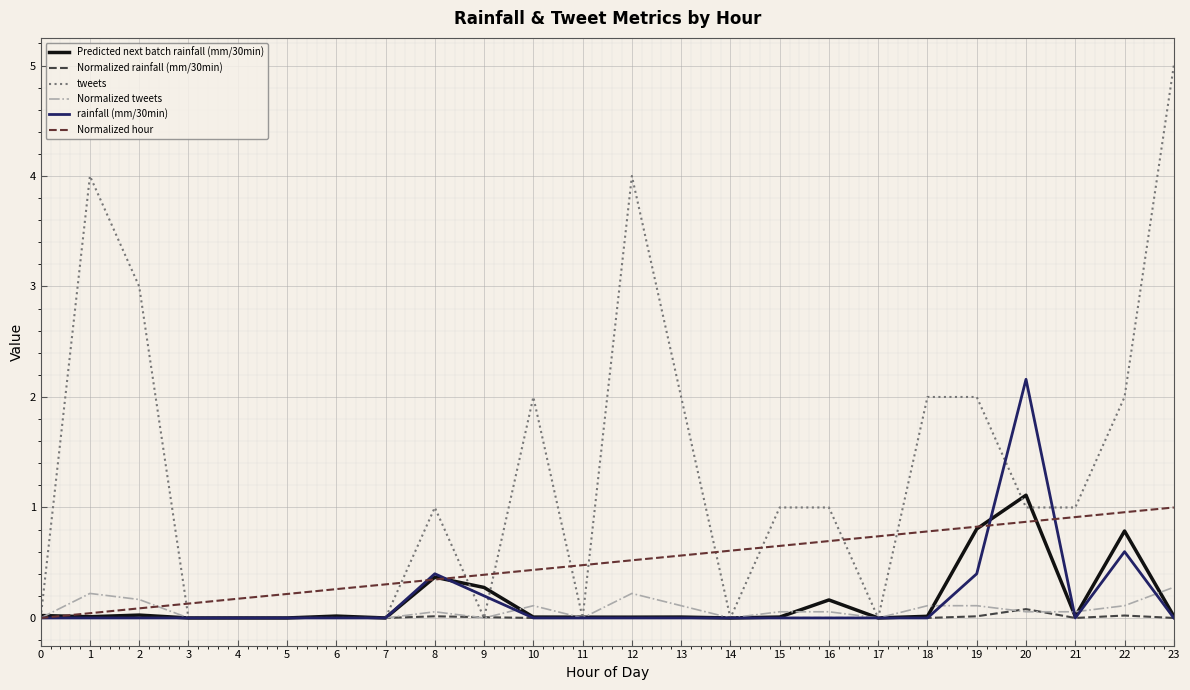

At which category is the sum across all series the highest?

23